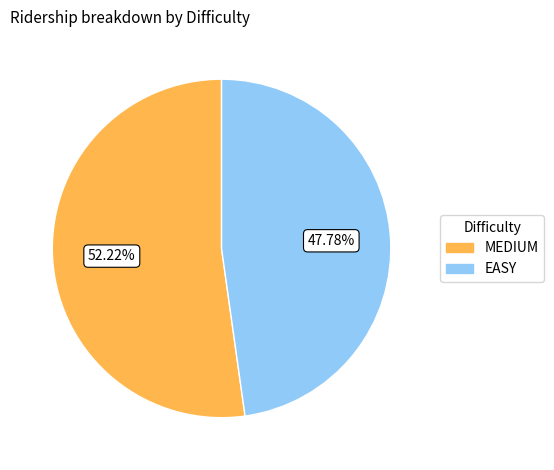

True or false: MEDIUM accounts for 61% of the total.

False